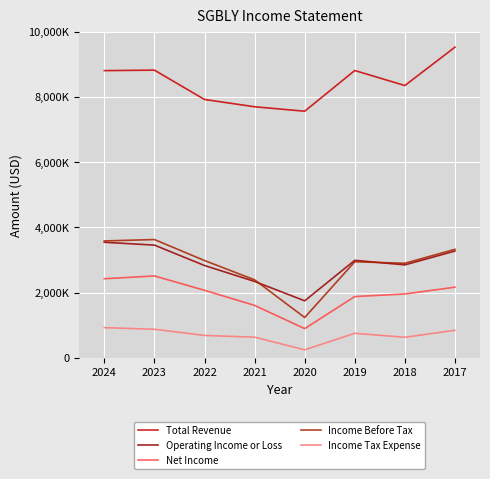

At 2017, list the series in order from largest to smallest.

Total Revenue, Income Before Tax, Operating Income or Loss, Net Income, Income Tax Expense